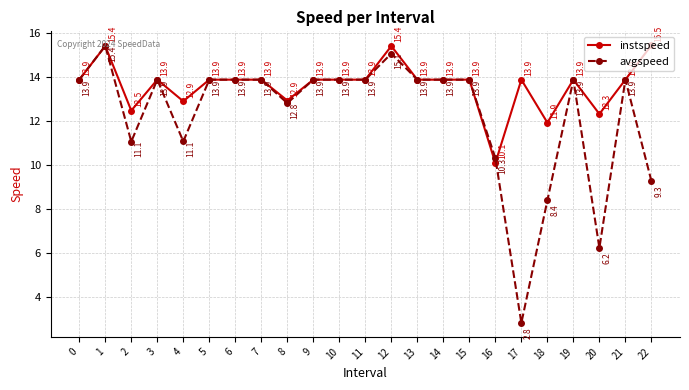

What is the smallest value displayed?

2.8